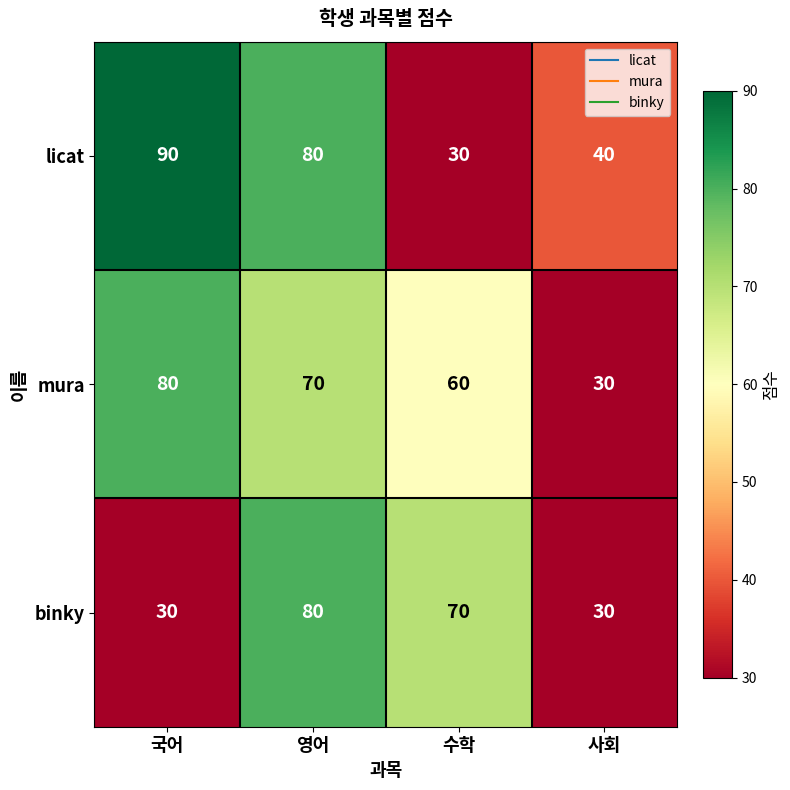

At which category is the sum across all series the highest?

영어